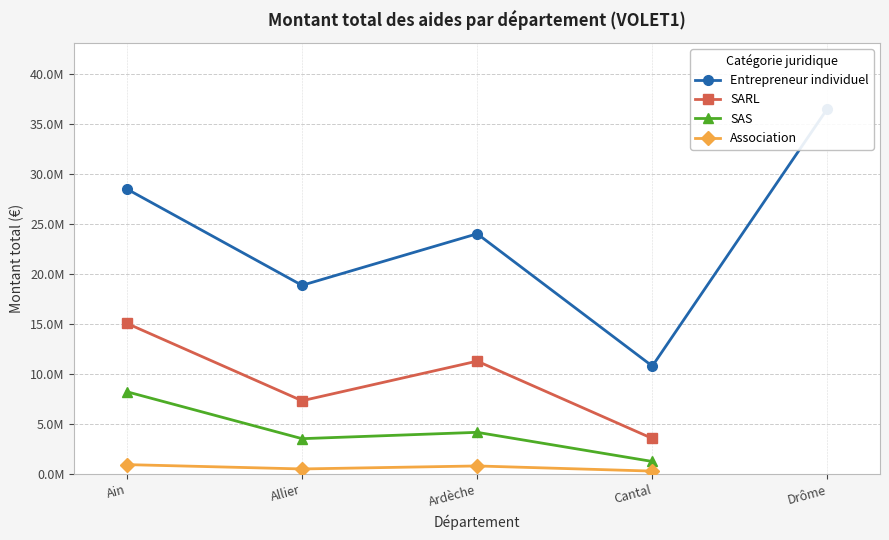

At how many categories does at least one series exceed 17419573?

4